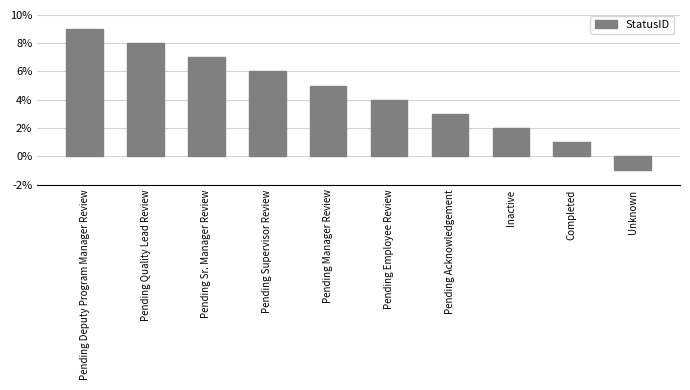

Between Pending Manager Review and Inactive, which is larger?

Pending Manager Review